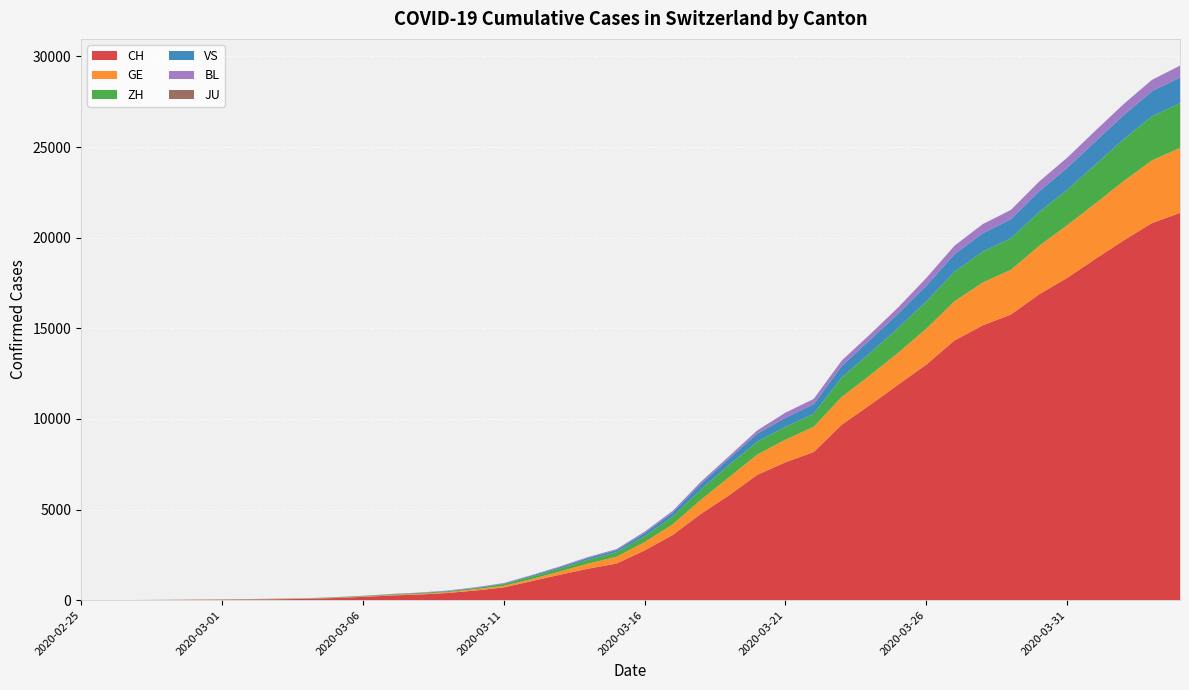

Reading left to right, what are all the values shown in this chart?

CH: 1	2	6	13	20	27	37	54	73	117	182	254	311	395	533	702	1054	1406	1739	2021	2742	3601	4764	5791	6917	7607	8174	9686	10772	11892	13002	14332	15164	15761	16874	17788	18832	19849	20802	21368
GE: 0	1	1	4	6	8	8	11	11	15	19	30	38	47	73	84	114	178	281	374	460	587	775	994	1119	1248	1391	1536	1636	1757	1979	2164	2360	2466	2673	2902	3059	3270	3456	3584
ZH: 1	2	2	2	6	7	11	14	16	24	30	35	41	50	63	102	141	164	219	251	327	430	569	680	712	712	712	1076	1224	1371	1503	1630	1704	1736	1862	1953	2142	2306	2434	2467
VS: 0	0	0	1	1	2	3	3	4	5	6	7	12	17	22	30	53	76	98	115	172	225	312	349	436	498	535	628	728	793	874	968	1017	1055	1144	1211	1282	1334	1383	1416
BL: 0	0	1	1	2	2	2	2	2	6	6	15	19	20	22	26	26	42	47	54	76	89	116	134	184	282	289	302	306	341	422	466	502	511	539	561	588	610	625	656
JU: 0	0	0	0	0	0	0	0	0	0	0	0	0	0	0	0	0	0	0	0	0	0	0	0	0	0	0	0	0	0	0	0	0	0	0	0	0	0	0	0